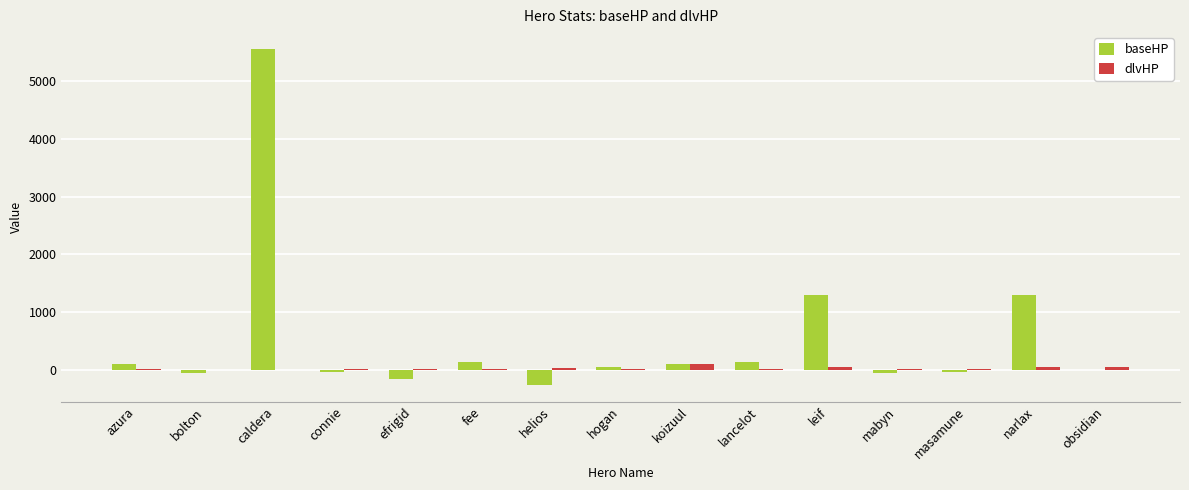

At which category is the sum across all series the highest?

caldera